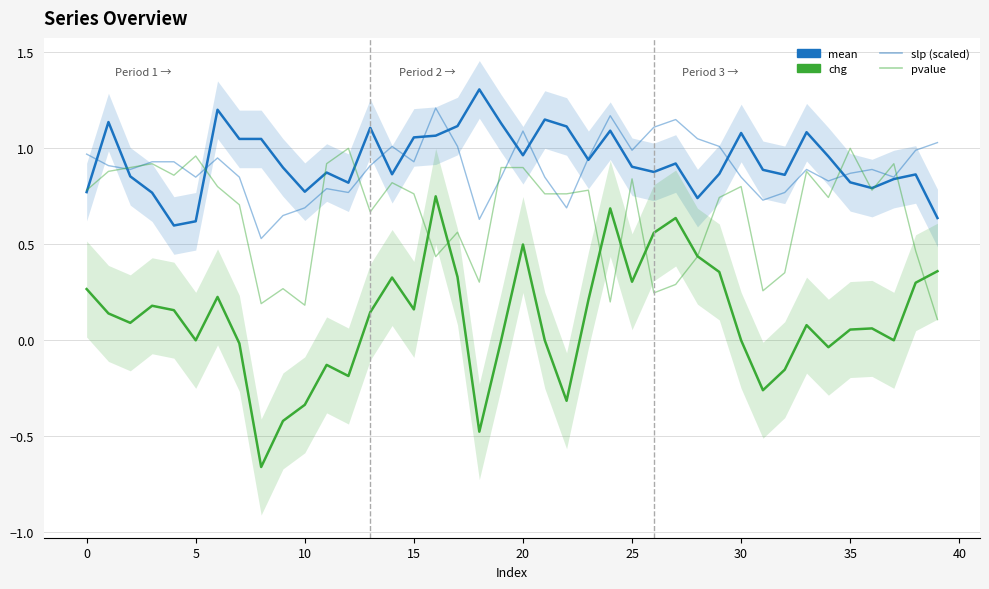

What is the difference between the maximum and minimum values in the mean series?

0.7